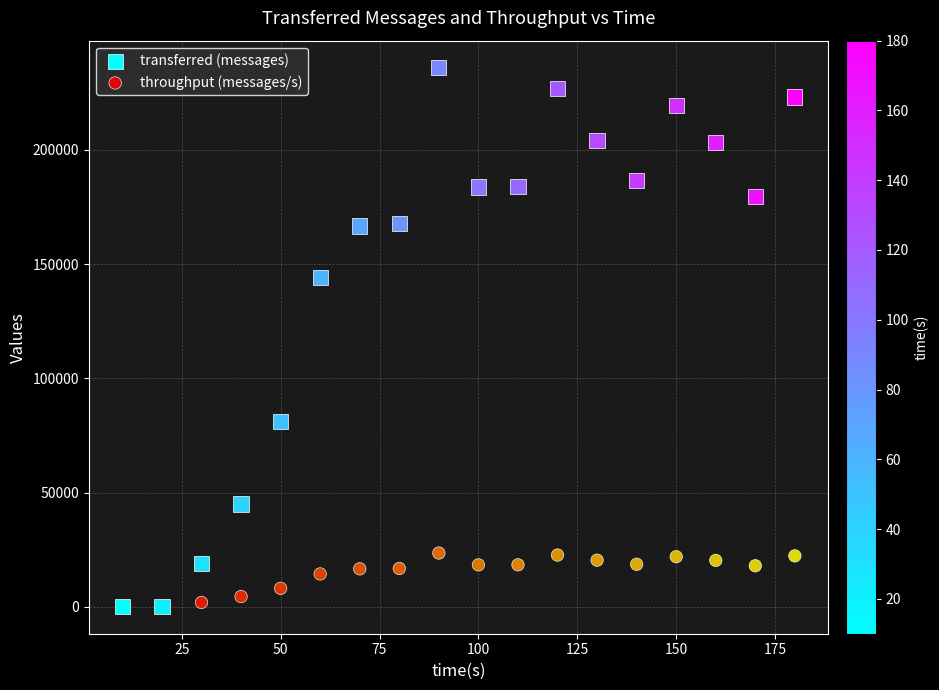

In the transferred (messages) series, what Y value is closest to 118030?

144120